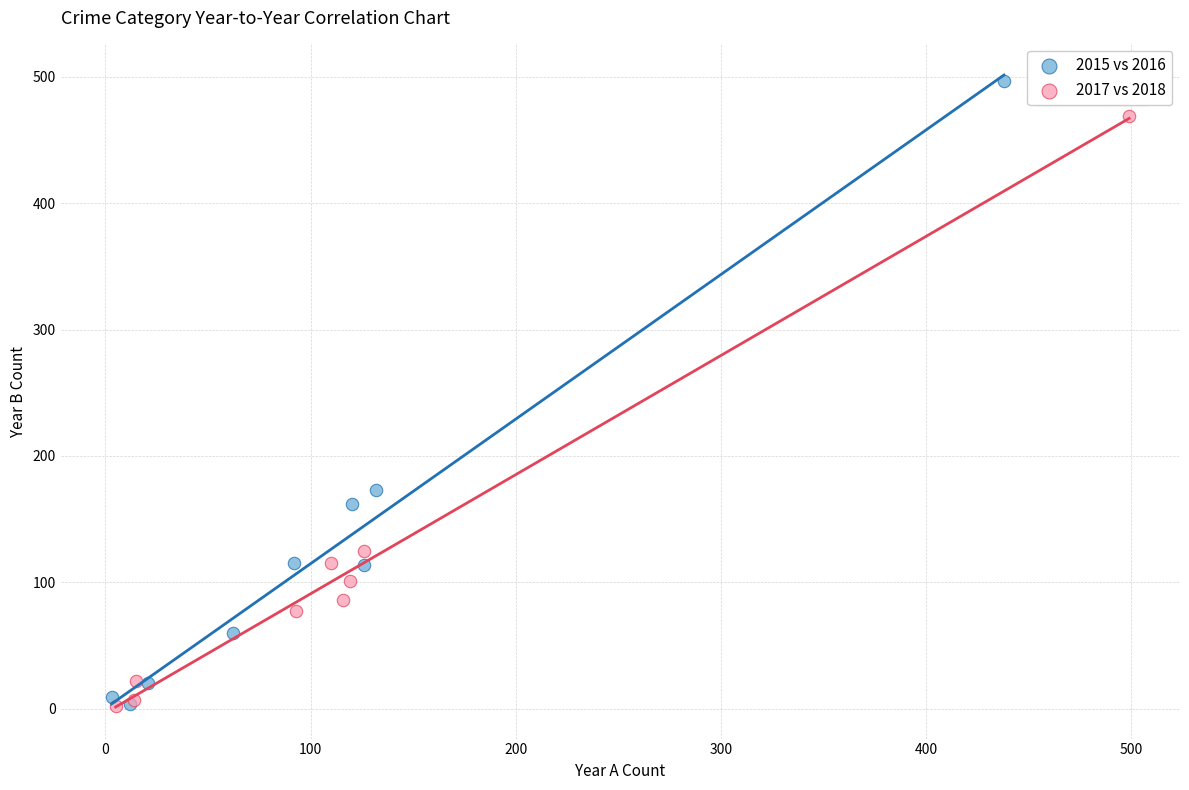

Which series reaches the maximum Y coordinate?

2015 vs 2016